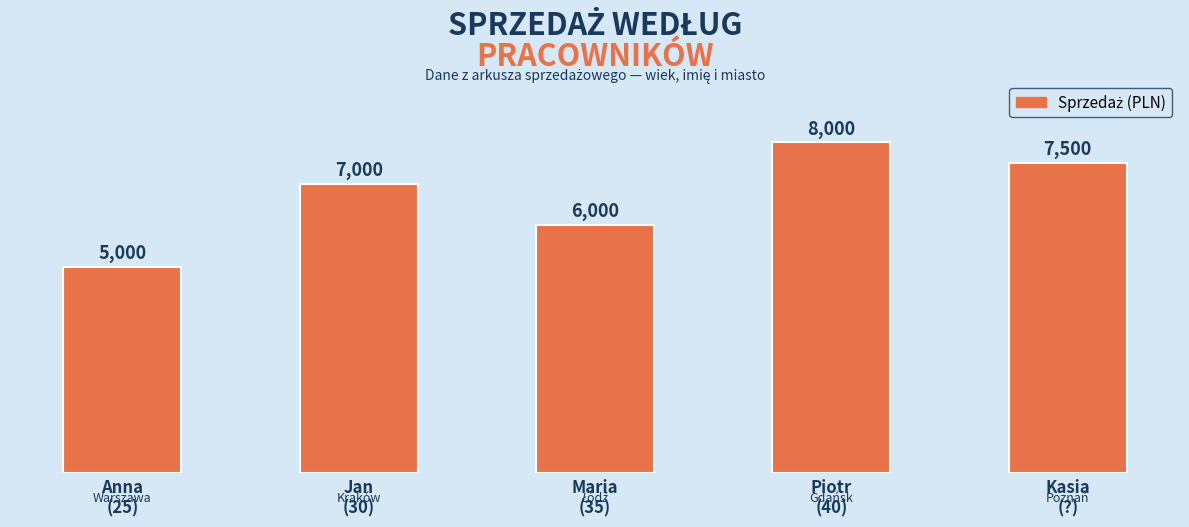

Reading left to right, transcribe all the data shown in this chart.

5000	7000	6000	8000	7500